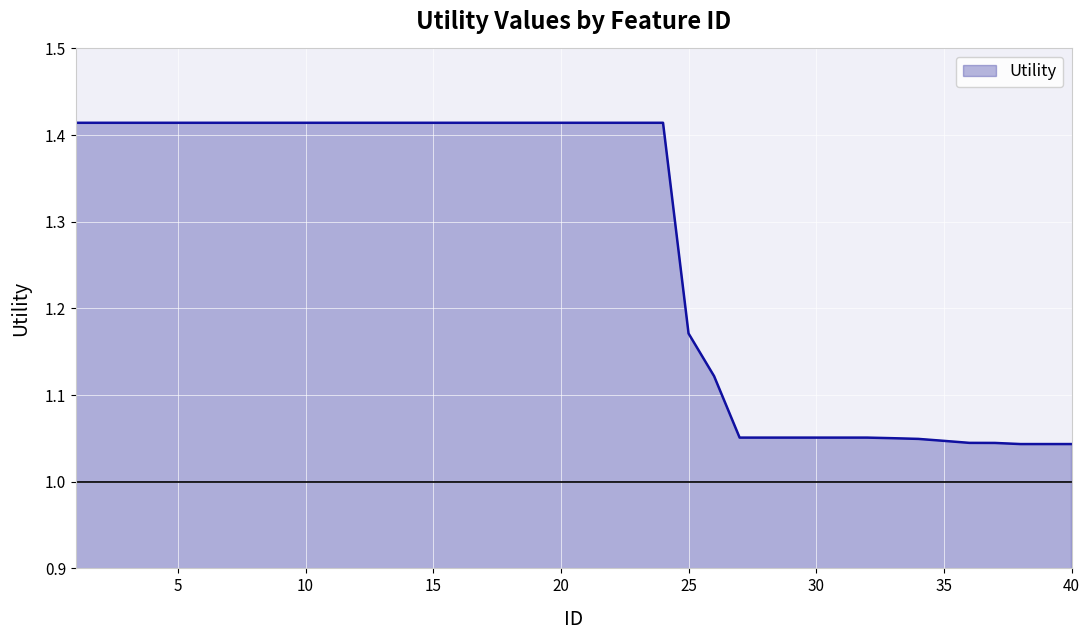

How many lines are shown in the chart?

1